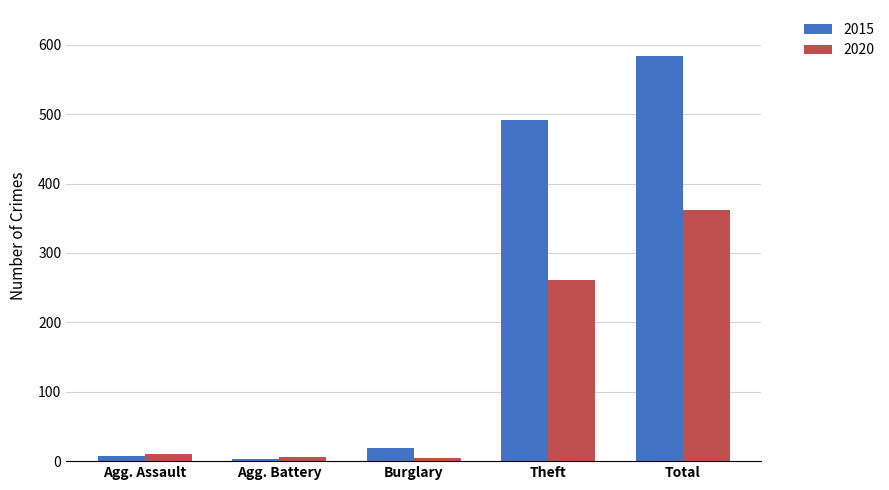

How many bars are there in each group?

2